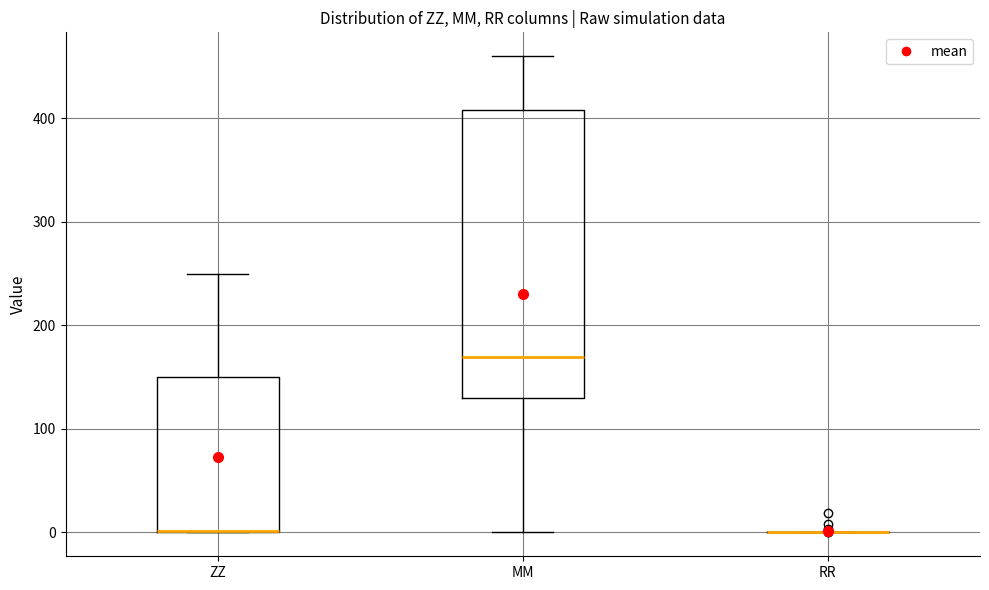

Reading left to right, transcribe this box plot: for each box, give where its median line is, the range the box spans, and where its two whiskers end, as read against the y-axis. The values are not printed on the chart, so give them approximately, as read against the axis.

ZZ: median 0 (drawn on the box's lower edge), box 0 to 150, whiskers 0 to 250
MM: median 170, box 130 to 410, whiskers 0 to 460
RR: box collapsed to a line at 0, whiskers 0 to 0